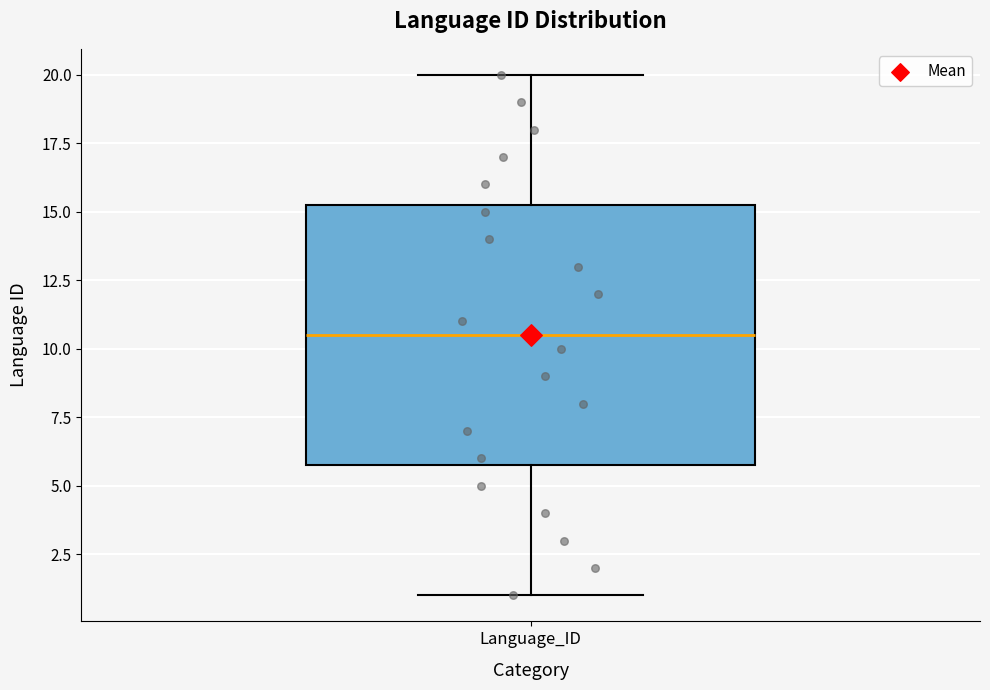

Read this box plot against the y-axis: the position of the median line, the range covered by the box, and the ends of both whiskers. The values are not printed on the chart, so give them approximately, as read against the axis.

median 10.5, box 6.0 to 15.5, whiskers 1.0 to 20.0